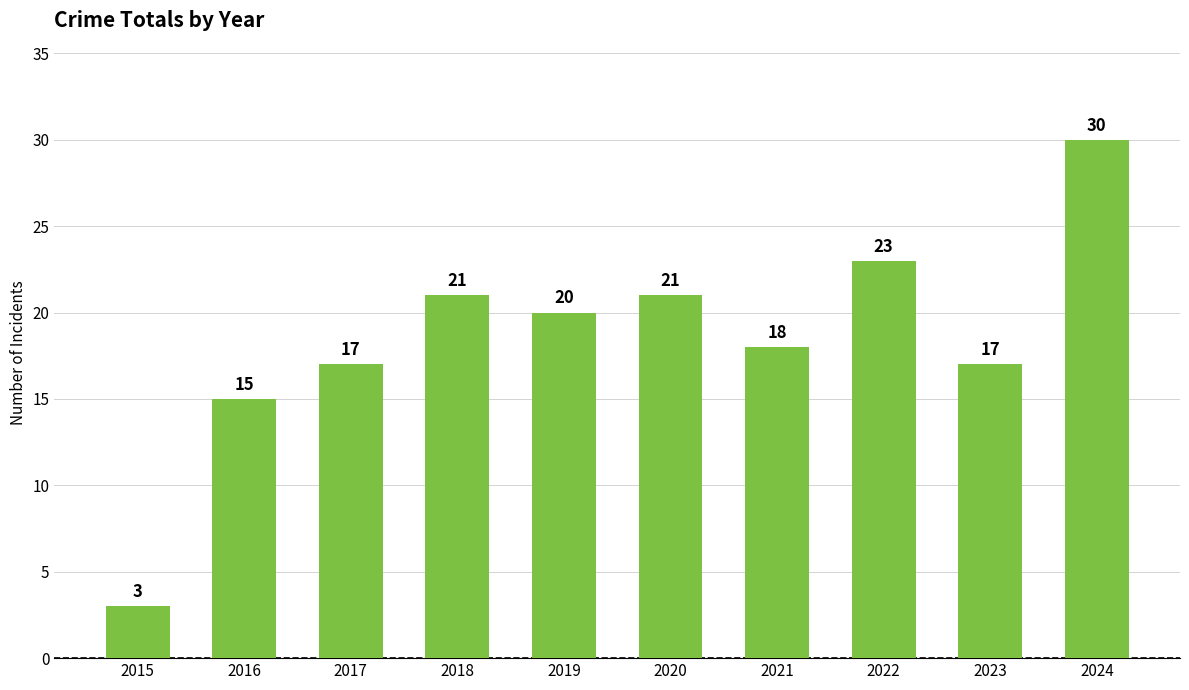

Reading right to left, list all the values displayed in this chart.

2024=30	2023=17	2022=23	2021=18	2020=21	2019=20	2018=21	2017=17	2016=15	2015=3